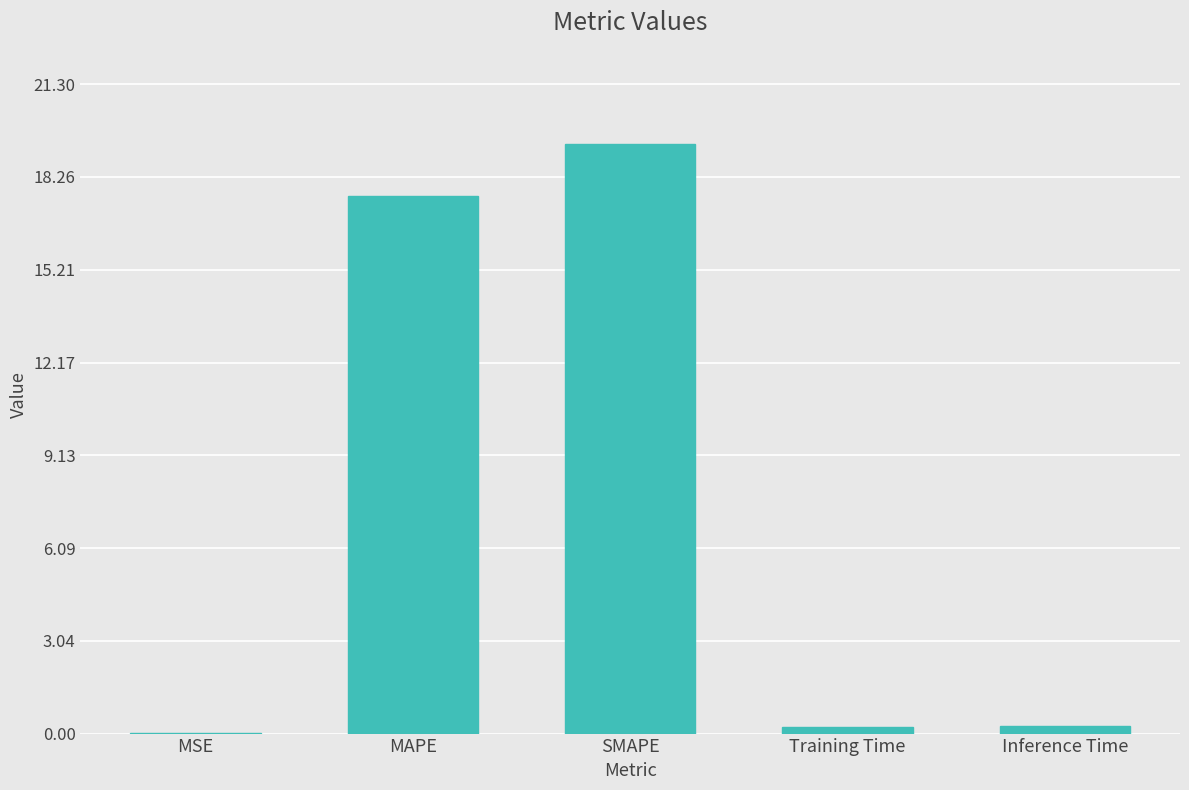

Approximately how many times larger is the value at SMAPE compared to MAPE?

1.1